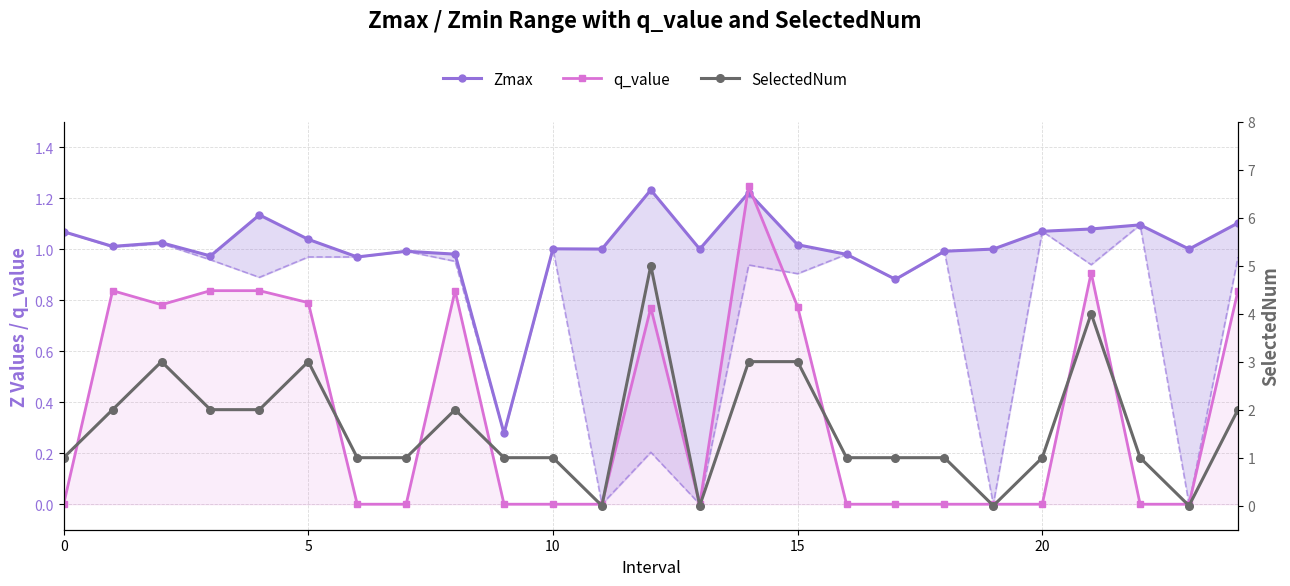

What is the maximum value for q_value?

1.2